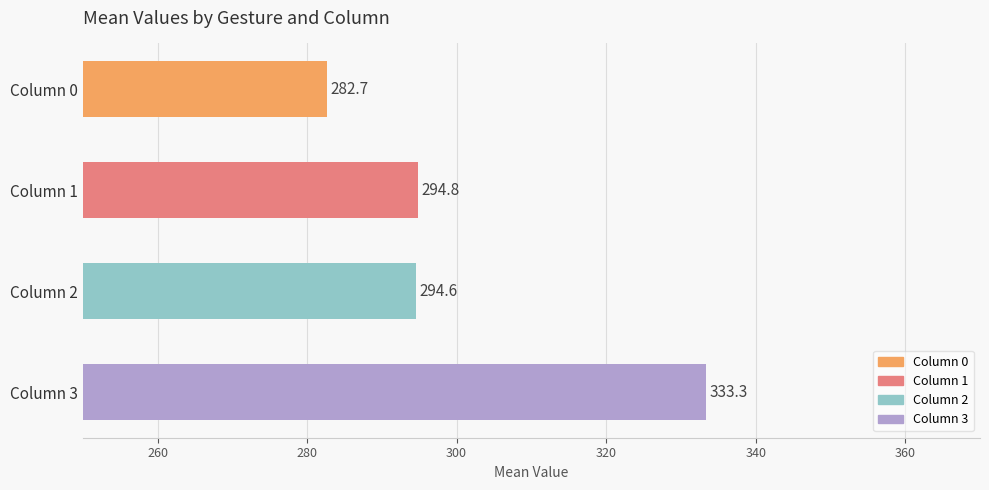

Rank the categories by value from highest to lowest.

Column 3, Column 1, Column 2, Column 0